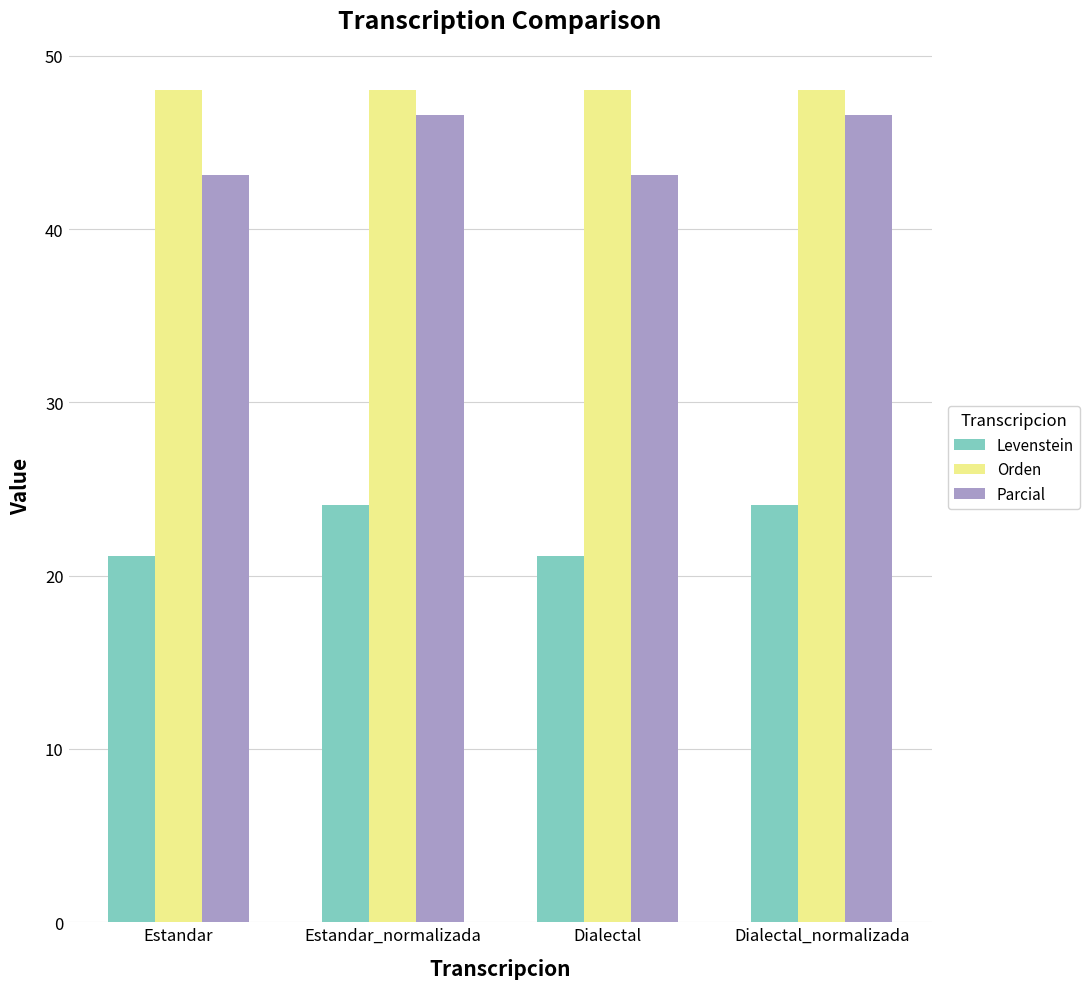

Is it true that Orden equals 14.3 at Estandar_normalizada?

False